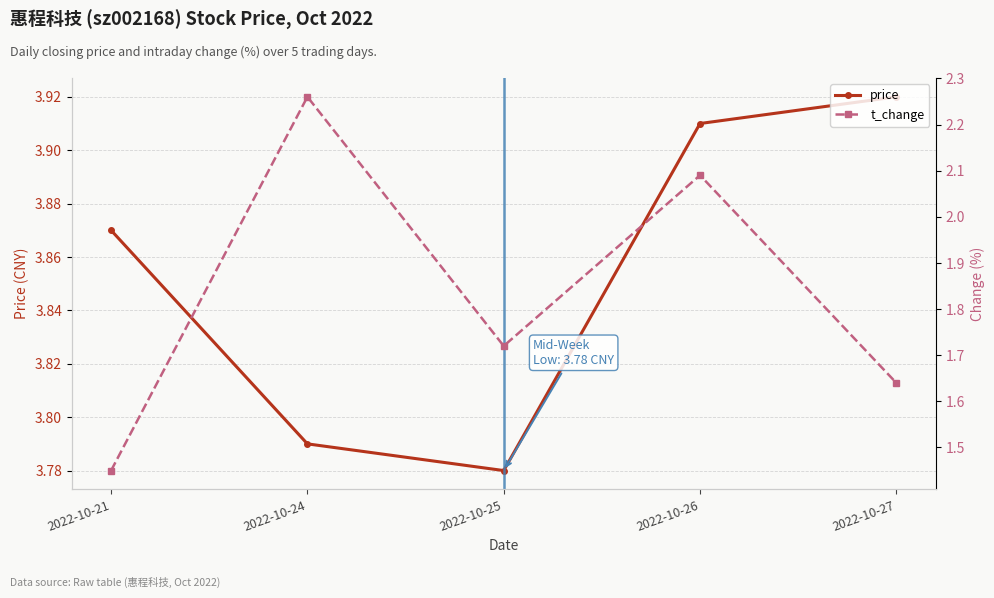

What are all the series names shown in the legend?

price, t_change